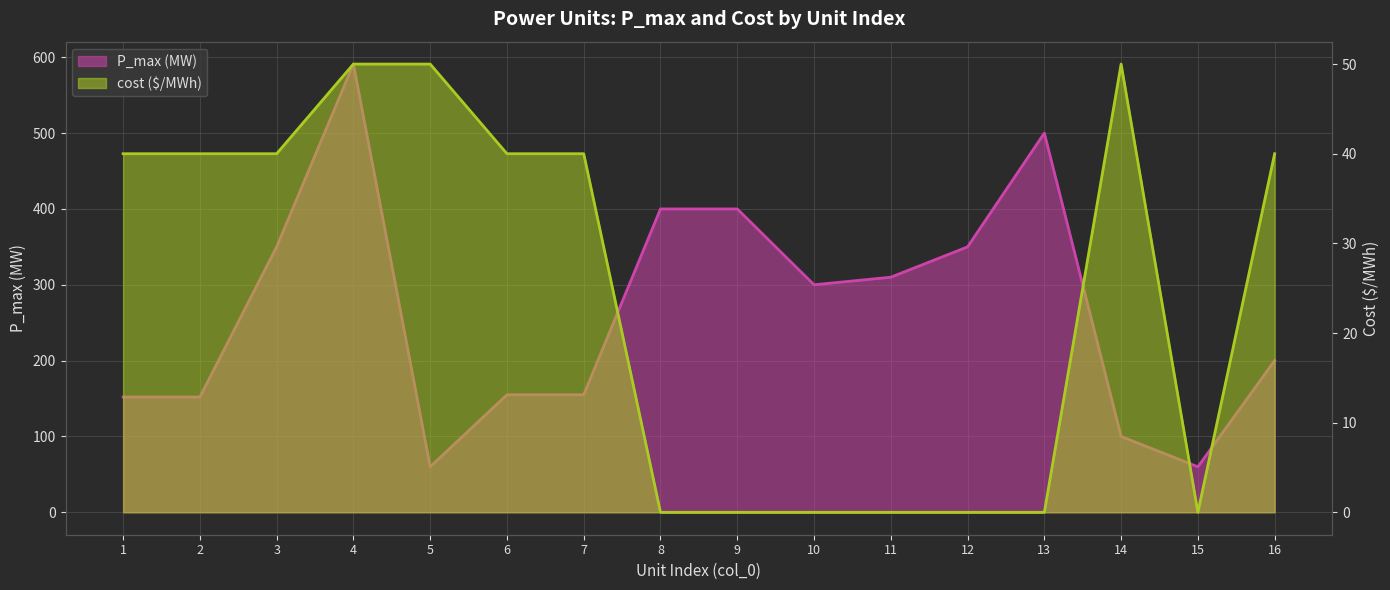

What is the total value across all series at 12?

350